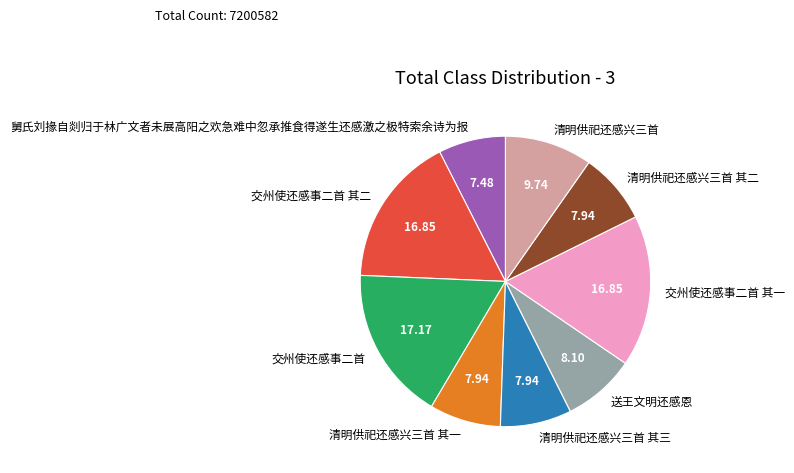

Combined, do 交州使还感事二首 and 送王文明还感恩 account for over 50%?

No